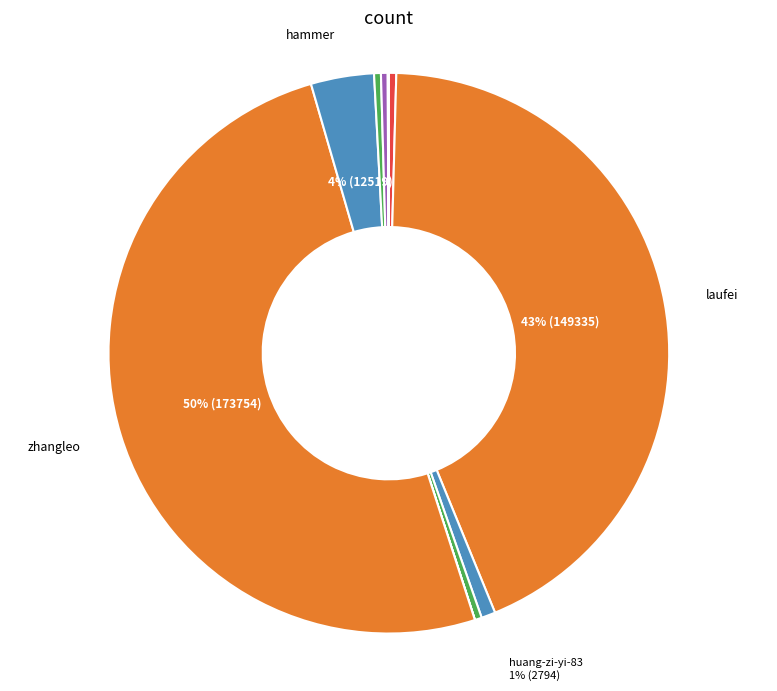

Which category has the biggest portion of the pie?

zhangleo